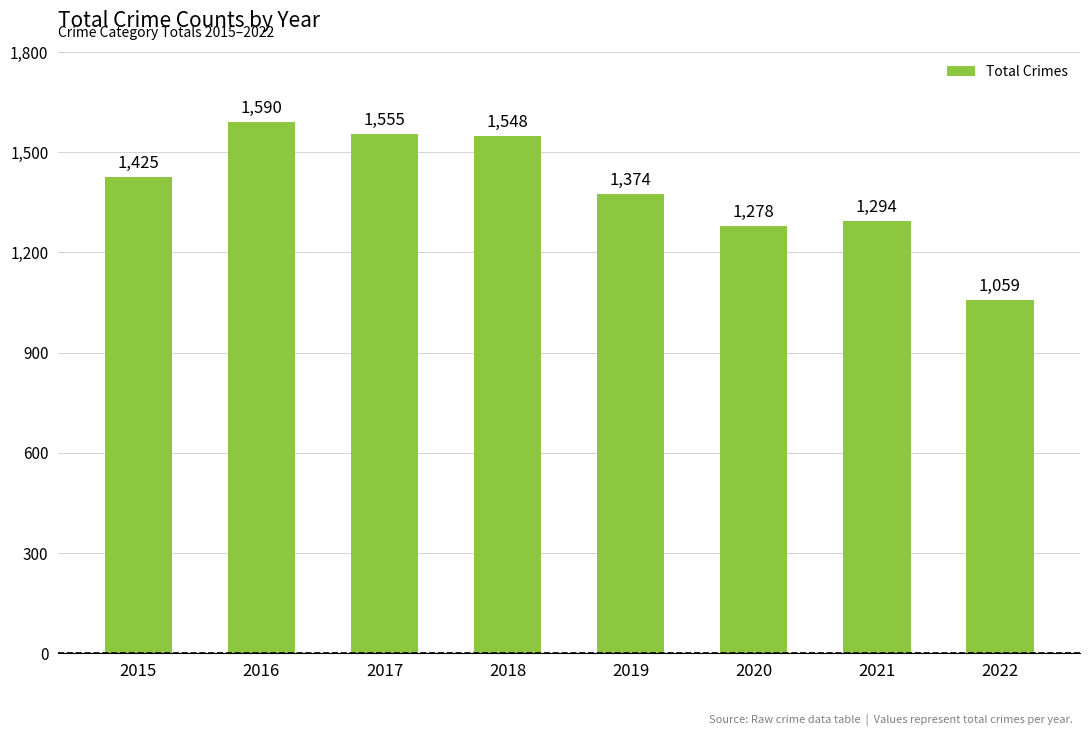

The chart shows a value of 1374 at 2019. True or false?

True